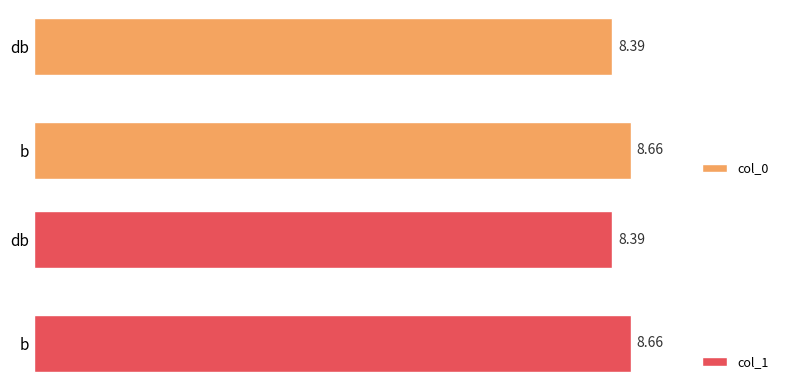

How many col_1 values are between 8 and 9?

2